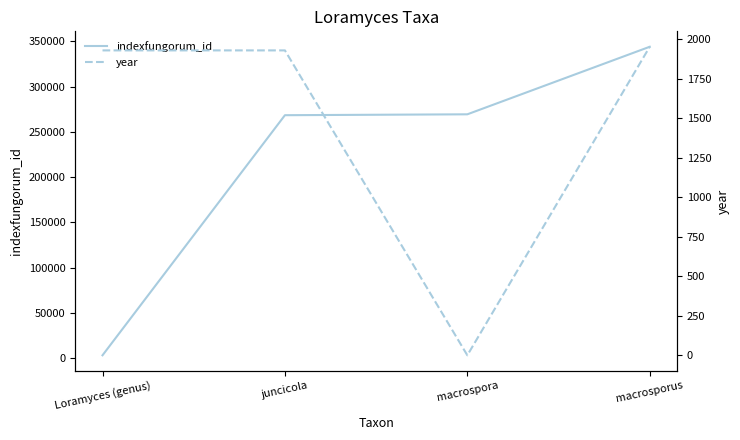

The value of year at macrosporus is 675. True or false?

False